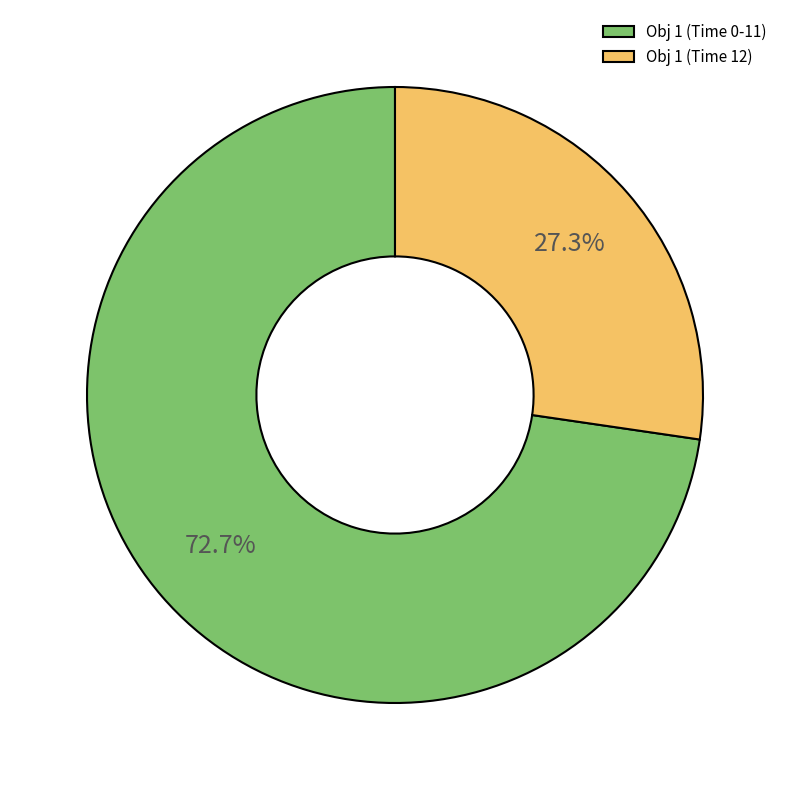

To the nearest percent, what is the average slice percentage?

50%